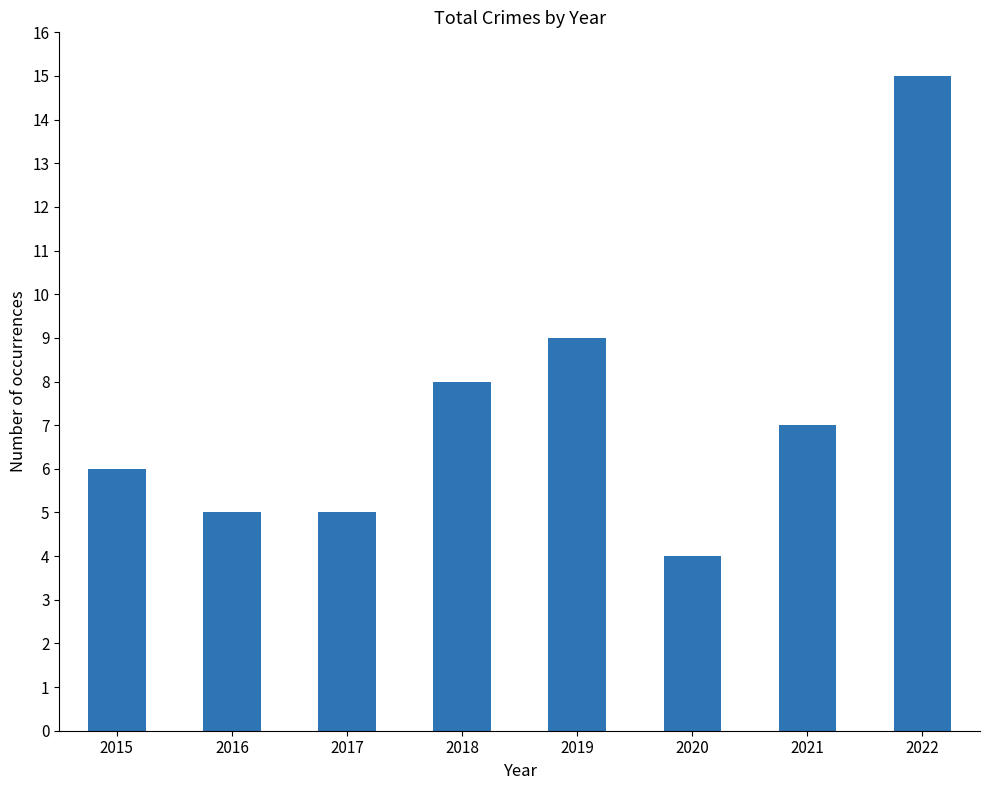

How many distinct data groups are displayed?

1